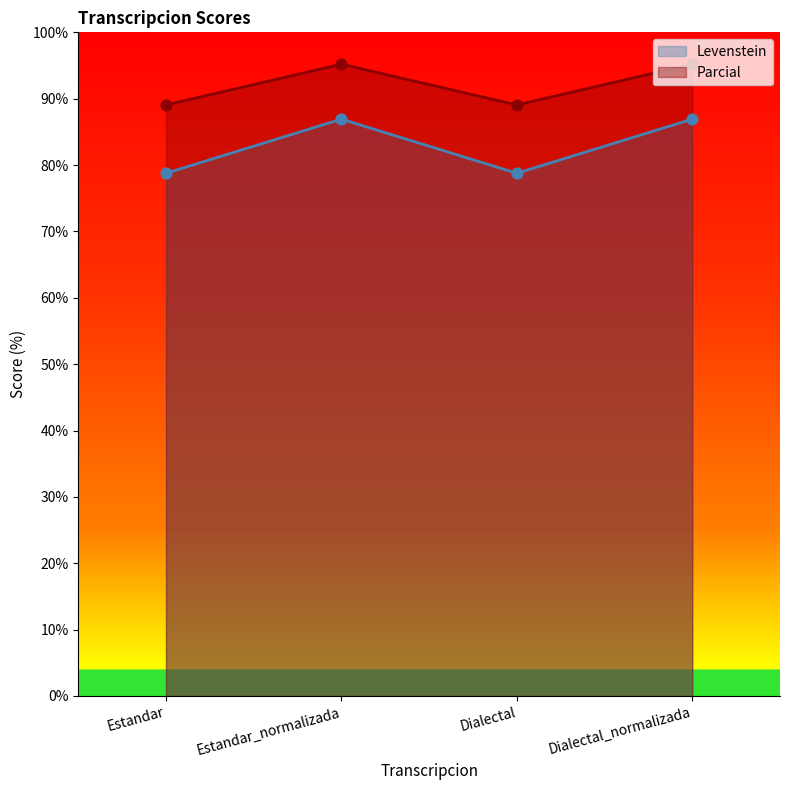

At which category is the sum across all series the highest?

Estandar_normalizada